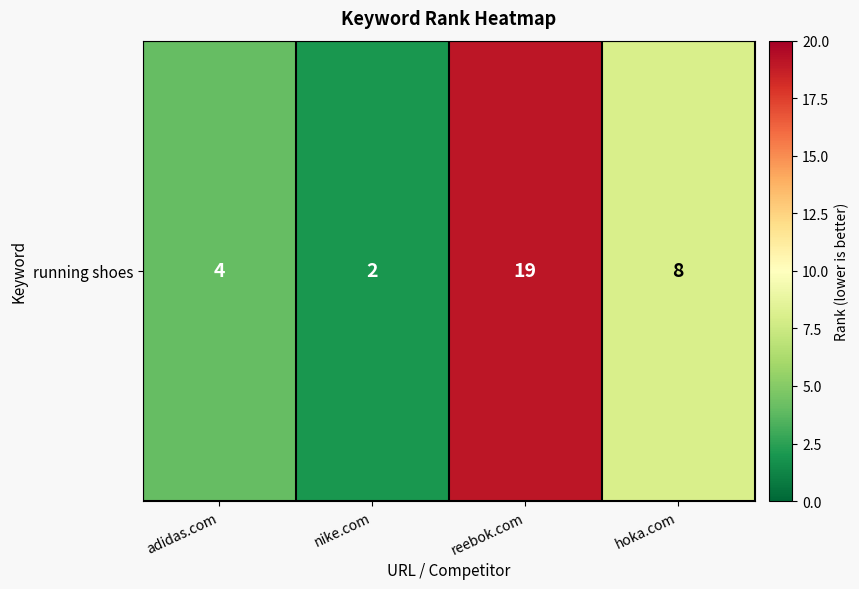

Reading left to right, extract all data points from this chart.

adidas.com=4	nike.com=2	reebok.com=19	hoka.com=8